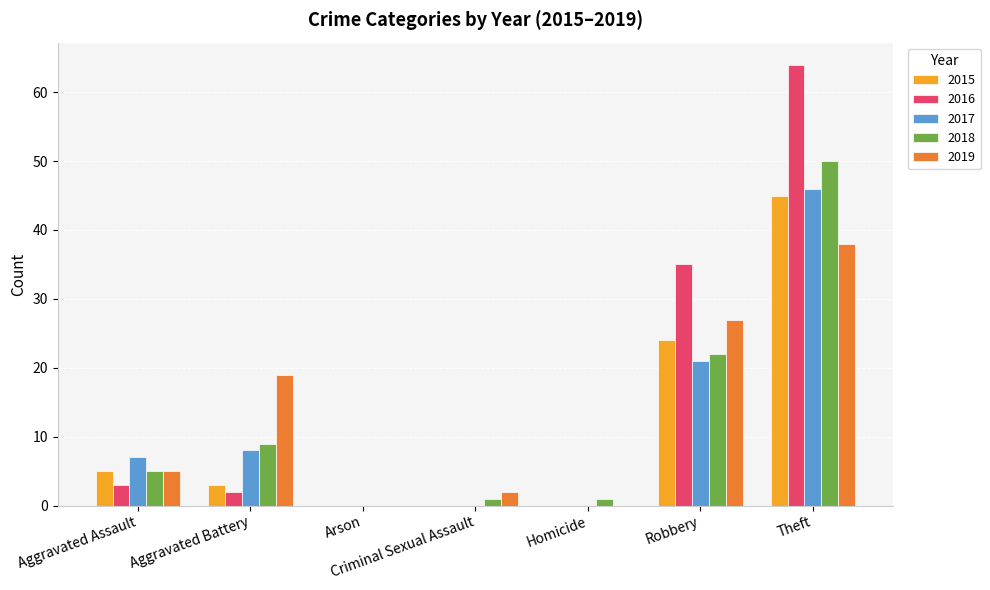

What value does the 2018 series have at Robbery, to the nearest 10?

20